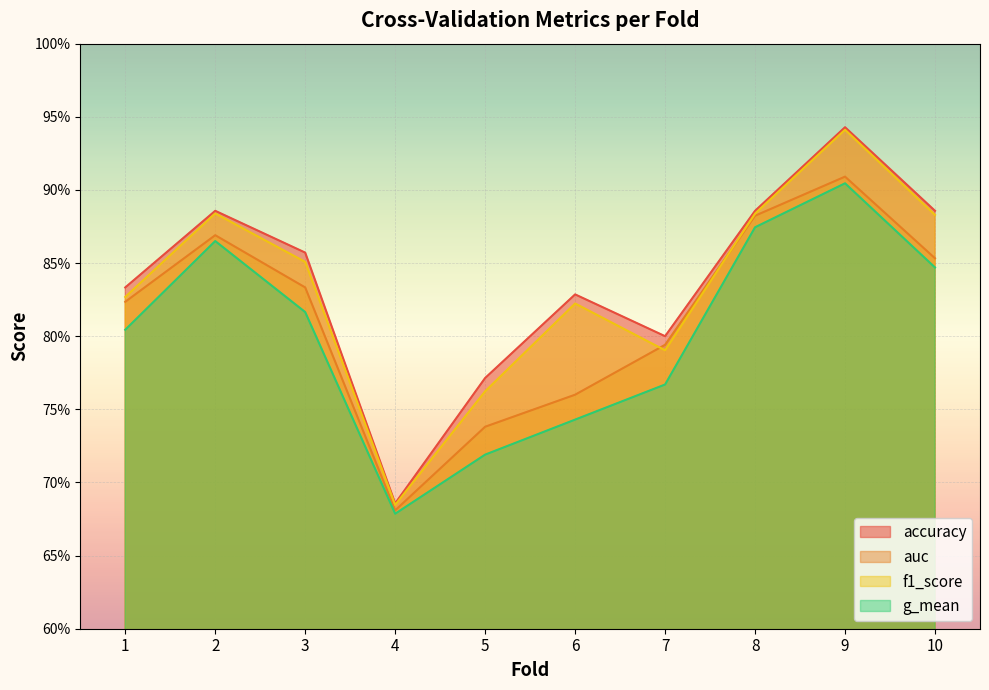

What is the smallest value displayed?

0.7